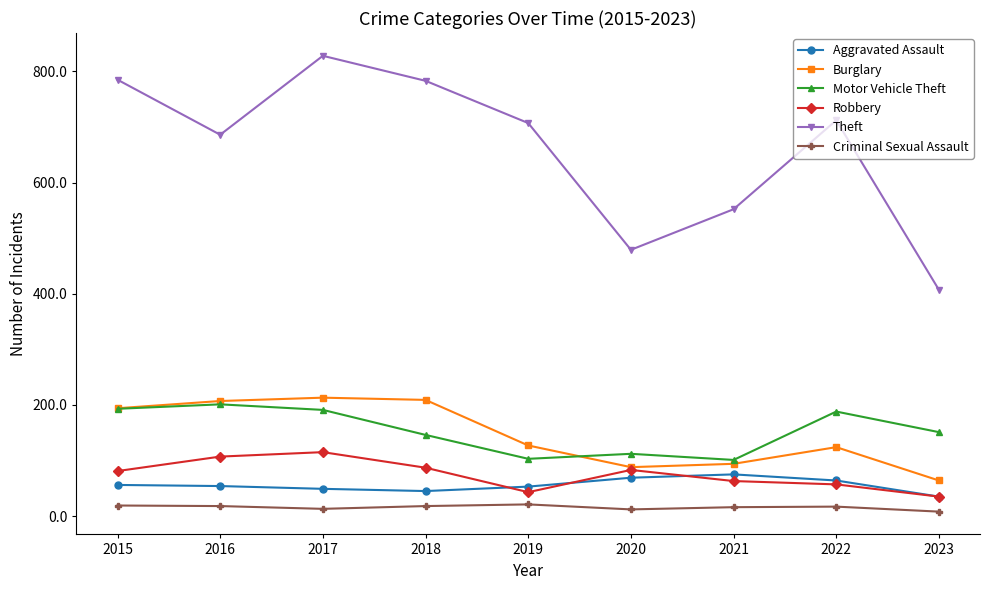

How many lines are shown in the chart?

6